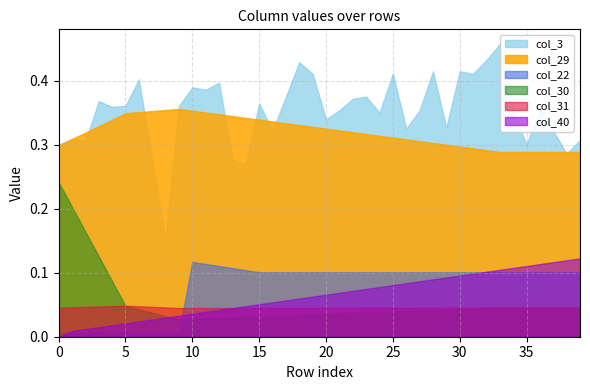

List the series in order of their peak value, highest first.

col_3, col_29, col_30, col_40, col_22, col_31